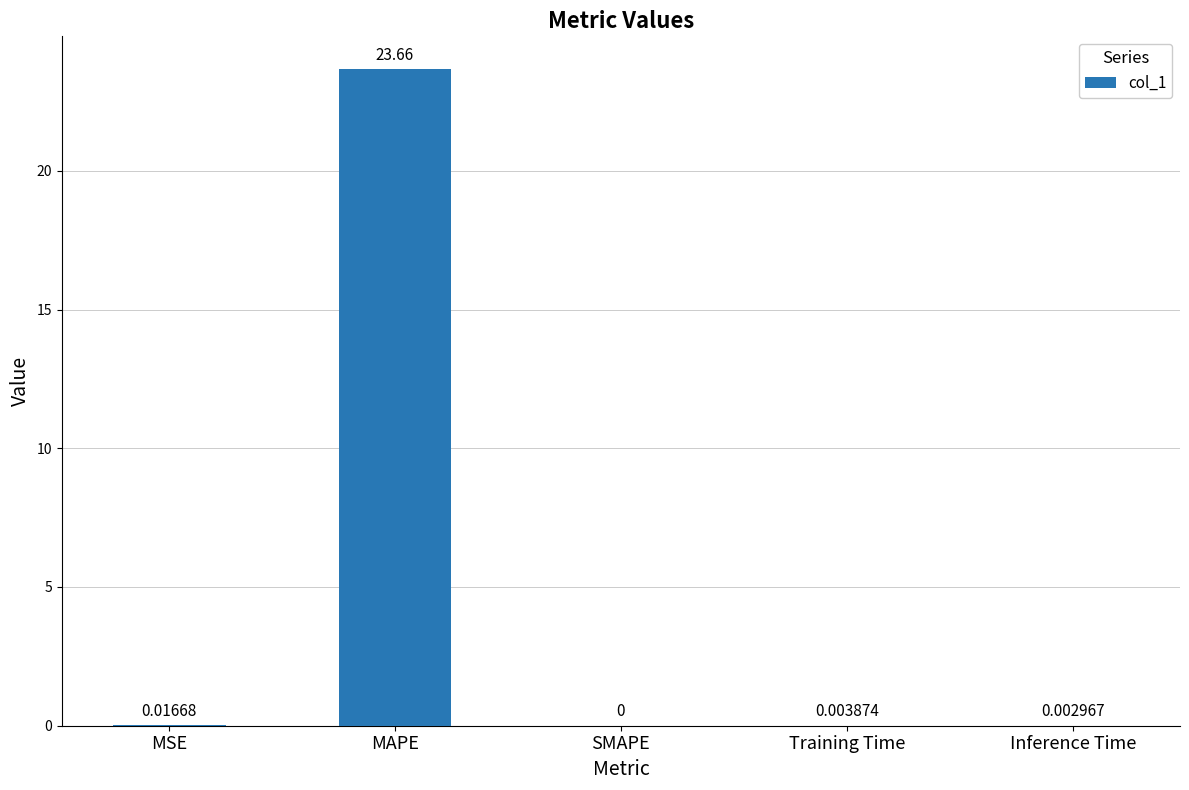

What is the sum of all values?

23.7